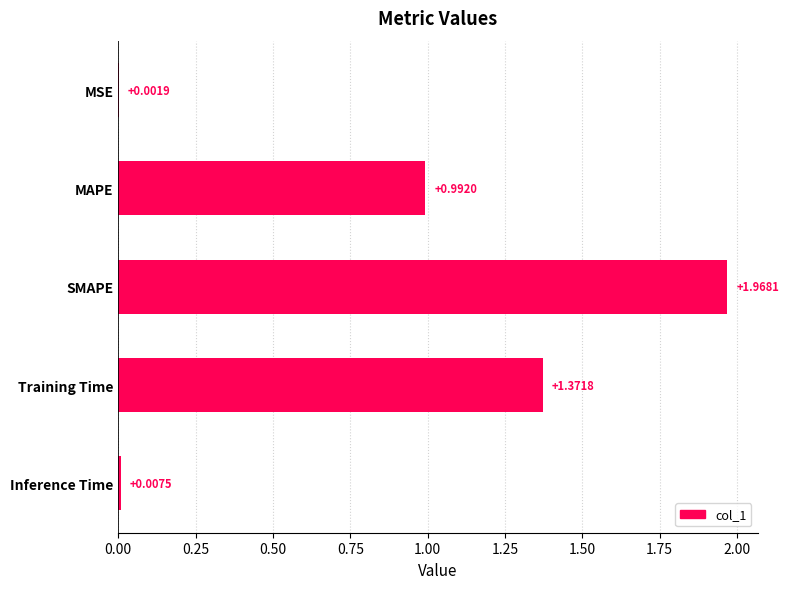

What is the sum of the values at Training Time and SMAPE?

3.3